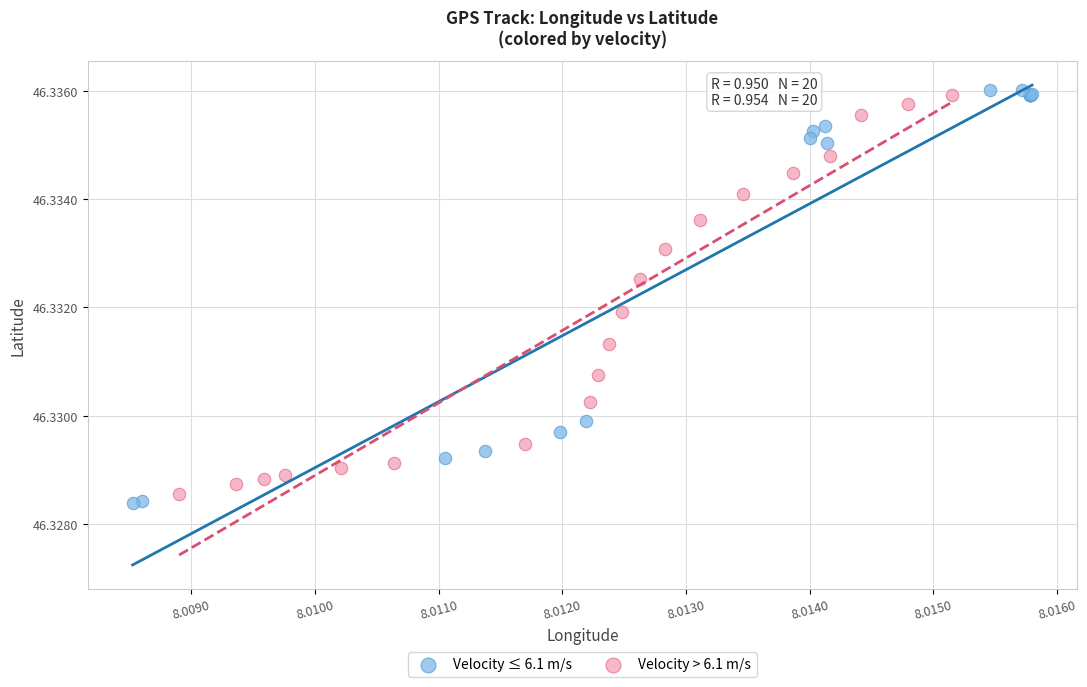

Which series reaches the maximum Y coordinate?

Velocity ≤ 6.1 m/s